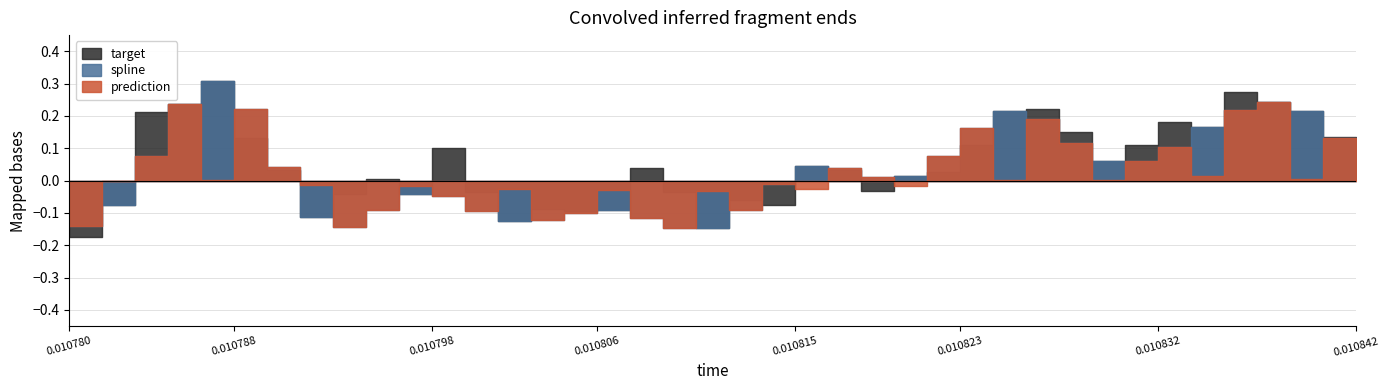

Which series changed the most between 10 and 39?

spline